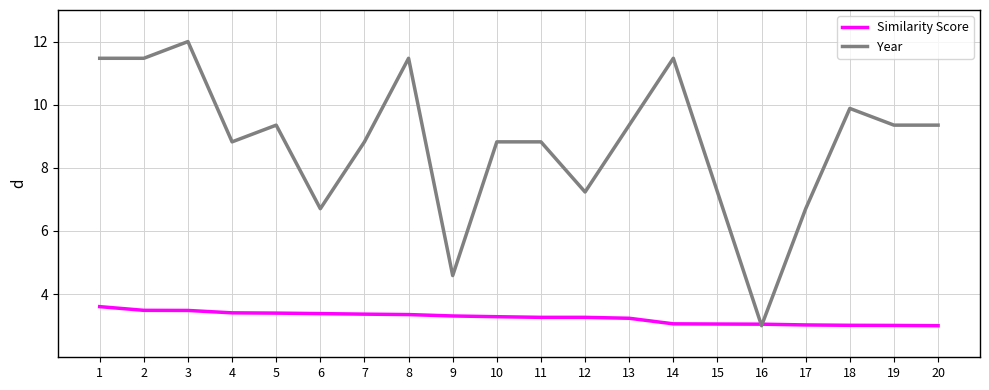

Rank the series by their average value, from lowest to highest.

Similarity Score, Year